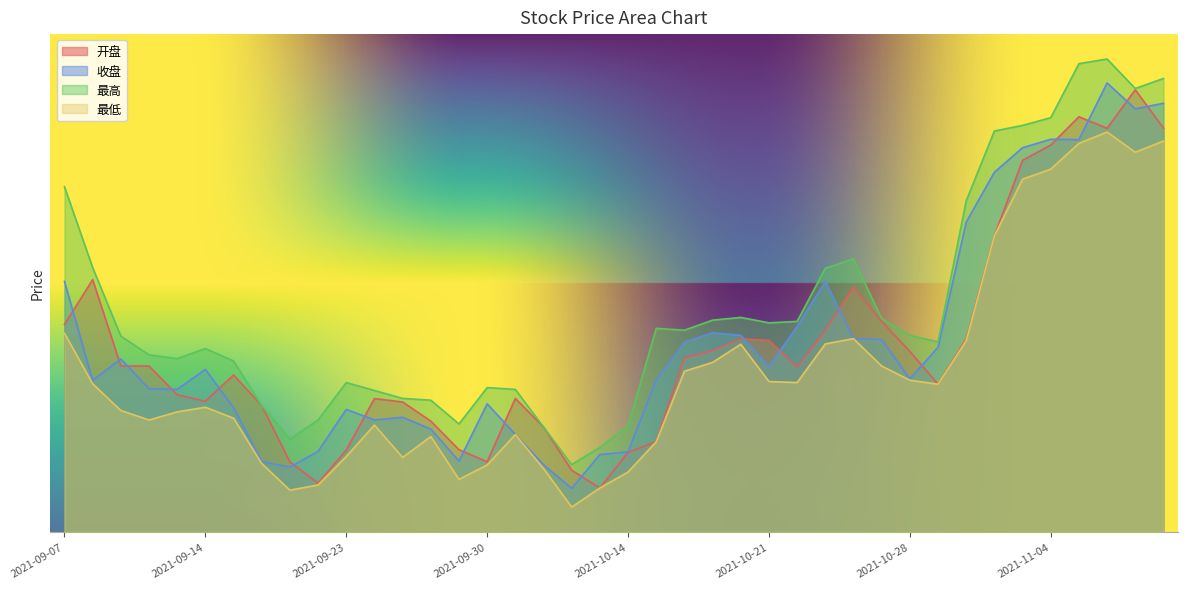

At which category does 最高 reach its first local valley?

2021-09-13